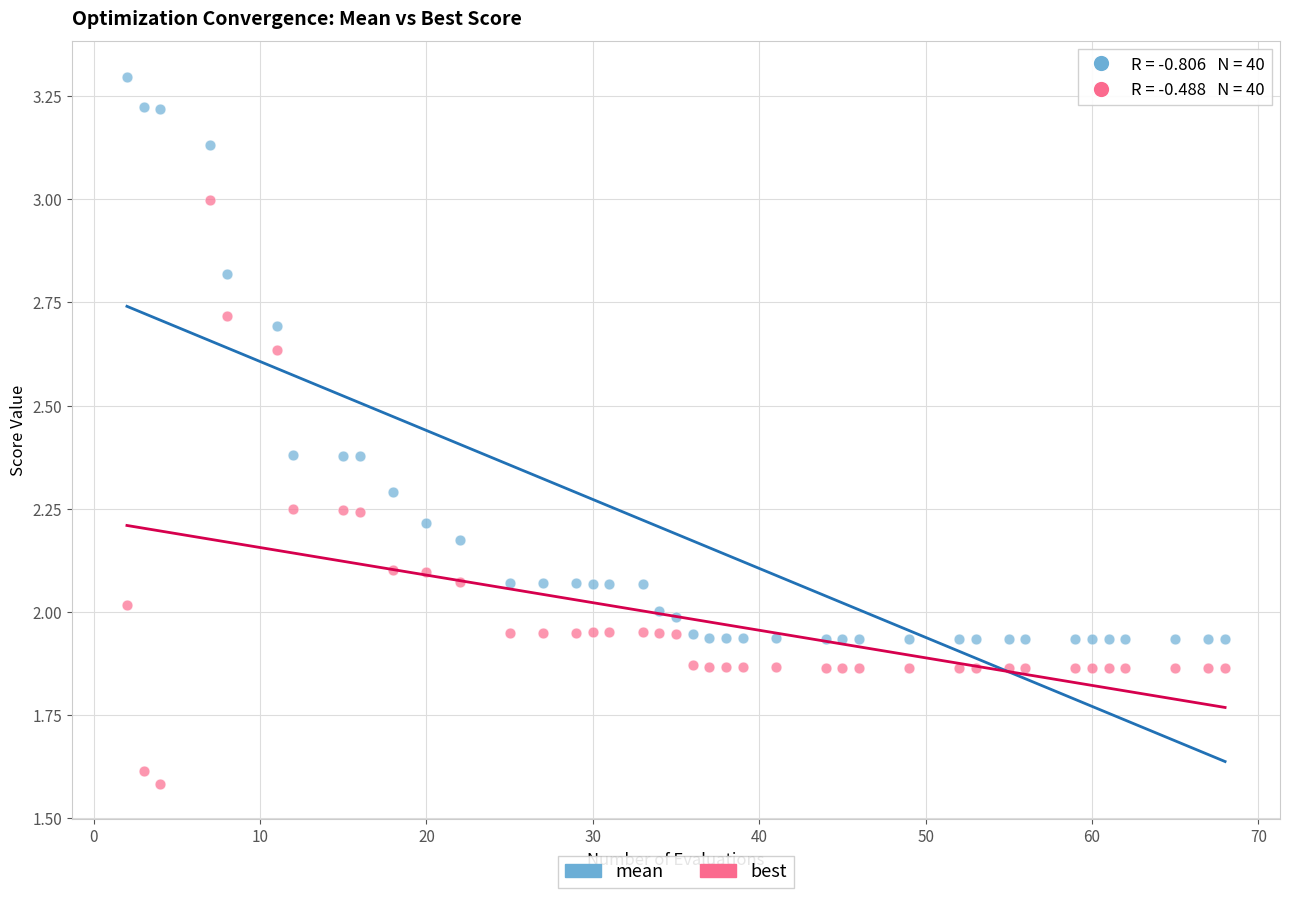

Which series contains the highest Y value?

mean